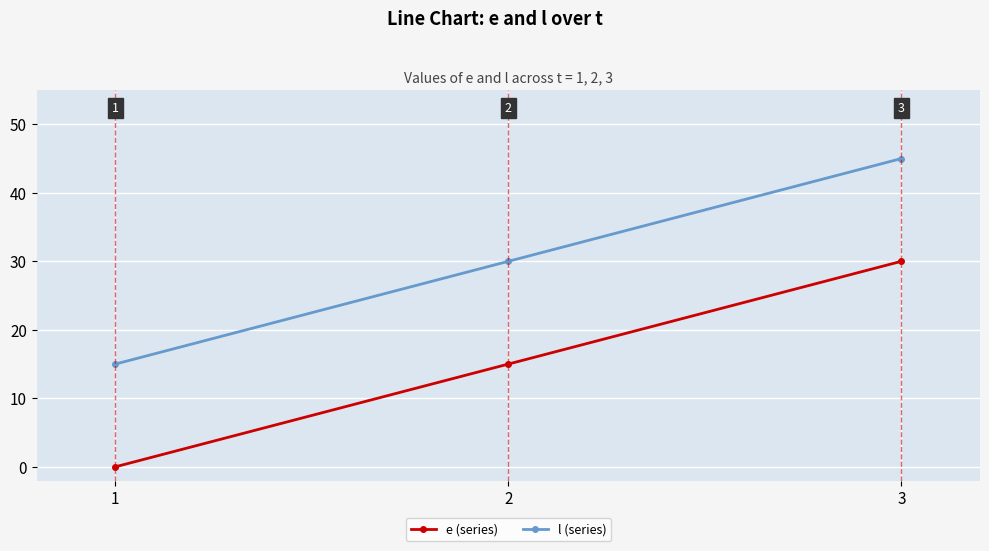

At which label does l (series) reach its peak?

3